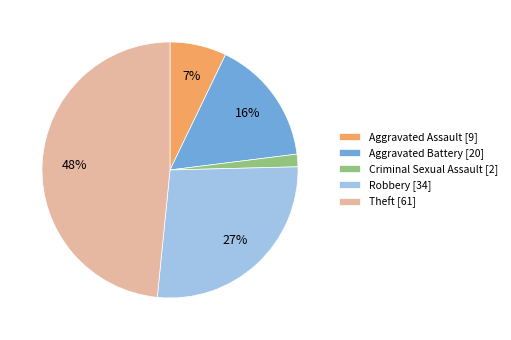

Which has a higher value, Criminal Sexual Assault [2] or Aggravated Battery [20]?

Aggravated Battery [20]